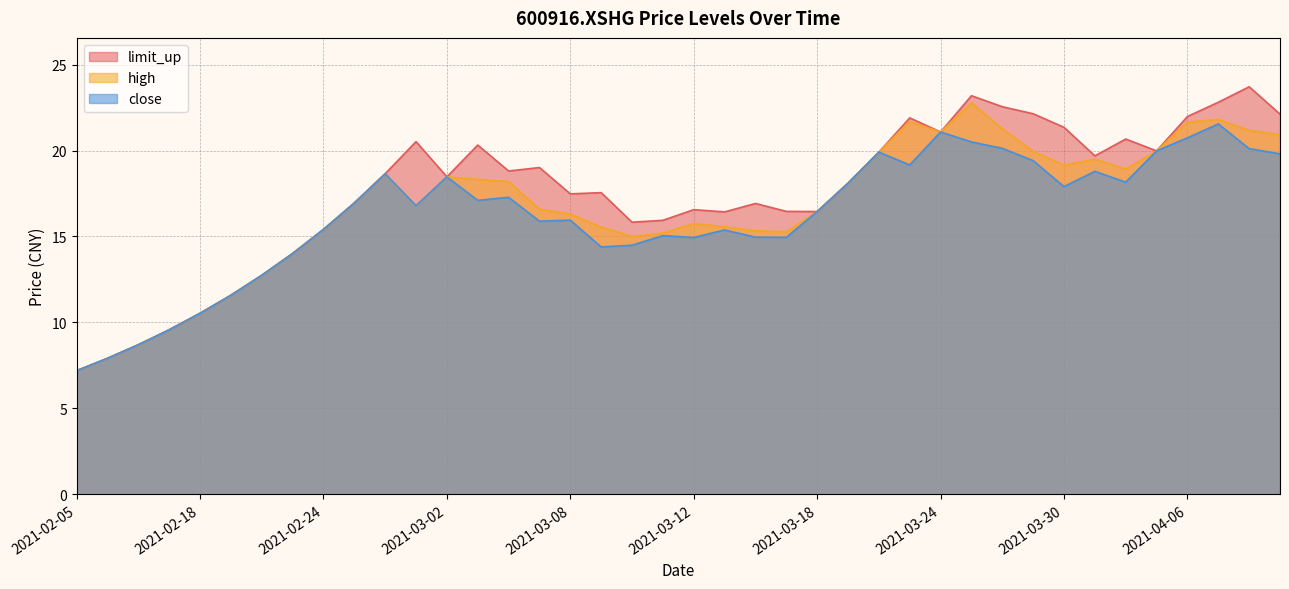

Rank the categories by close value from lowest to highest.

2021-02-05, 2021-02-08, 2021-02-09, 2021-02-10, 2021-02-18, 2021-02-19, 2021-02-22, 2021-02-23, 2021-03-09, 2021-03-10, 2021-03-12, 2021-03-17, 2021-03-16, 2021-03-11, 2021-03-15, 2021-02-24, 2021-03-05, 2021-03-08, 2021-03-18, 2021-03-01, 2021-02-25, 2021-03-03, 2021-03-04, 2021-03-30, 2021-03-19, 2021-04-01, 2021-03-02, 2021-02-26, 2021-03-31, 2021-03-23, 2021-03-29, 2021-04-09, 2021-03-22, 2021-04-02, 2021-04-08, 2021-03-26, 2021-03-25, 2021-04-06, 2021-03-24, 2021-04-07